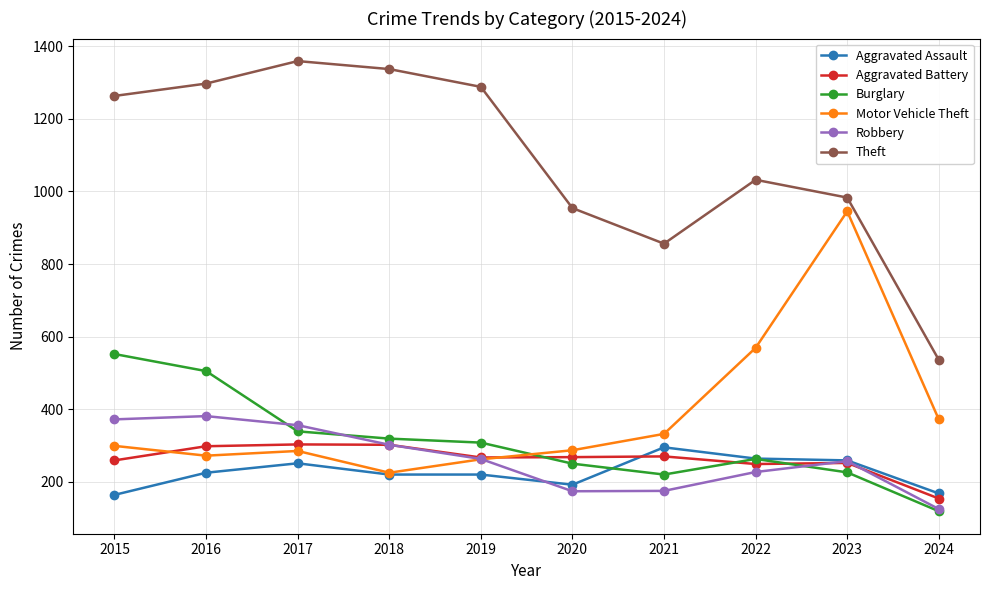

What is the lowest value of the Motor Vehicle Theft series?

225